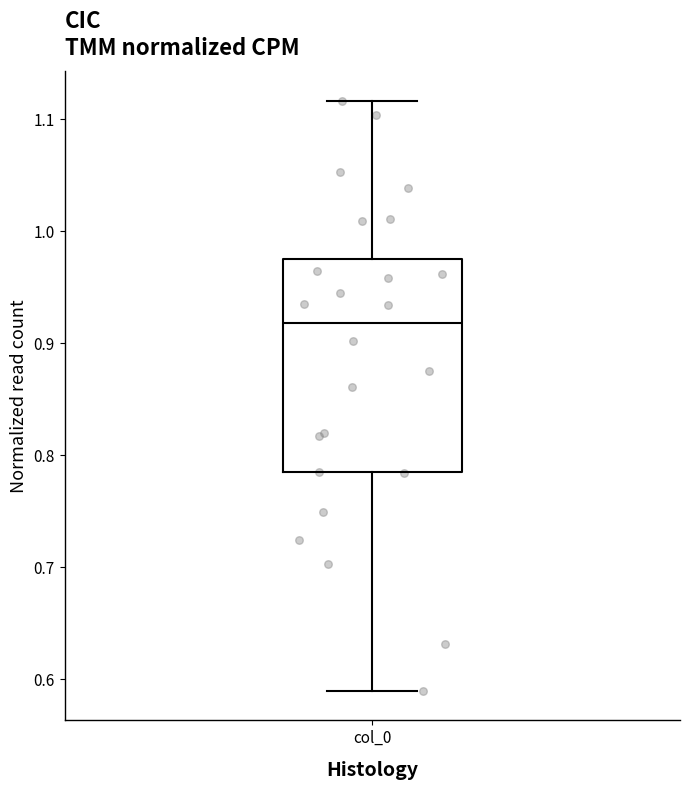

Where is the lower edge of the box for col_0 on the y-axis? The values are not printed on the chart, so give them approximately, as read against the axis.

0.78